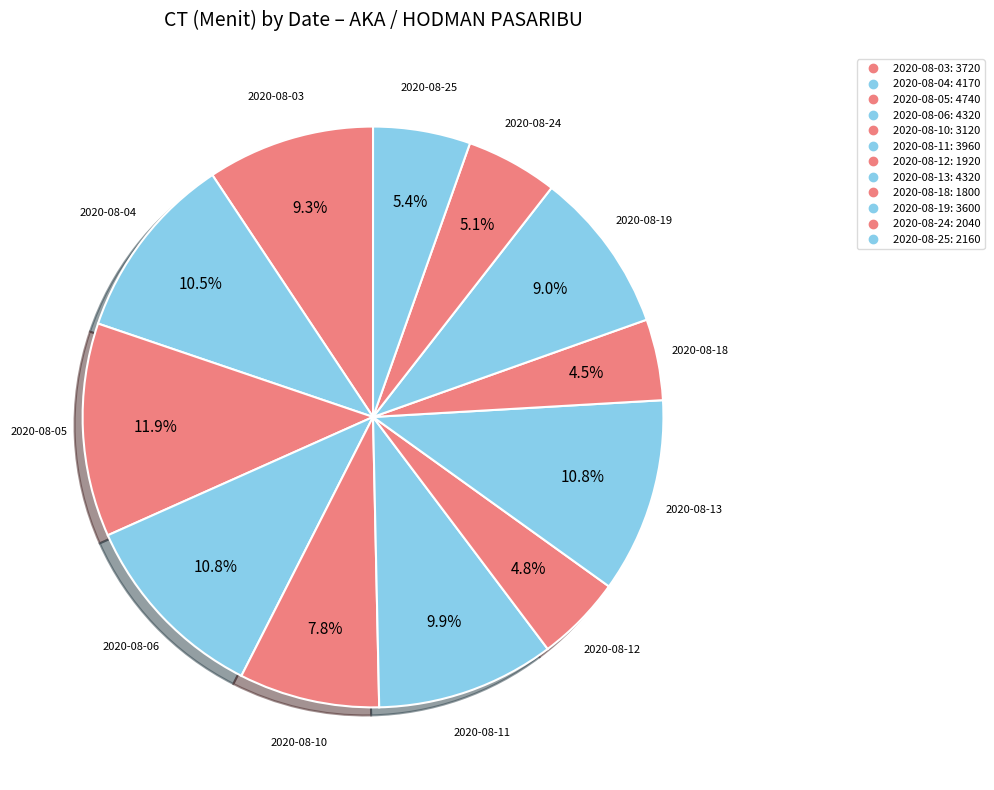

To the nearest percent, what percentage of the pie is 2020-08-06?

11%